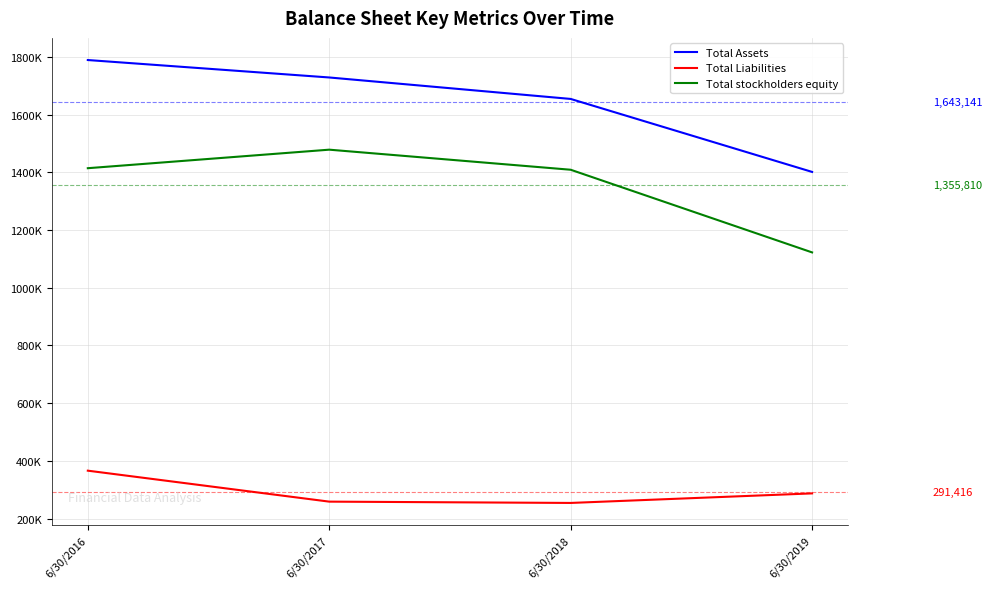

What is the value of the Total Liabilities point at the 2nd from the left?

258582